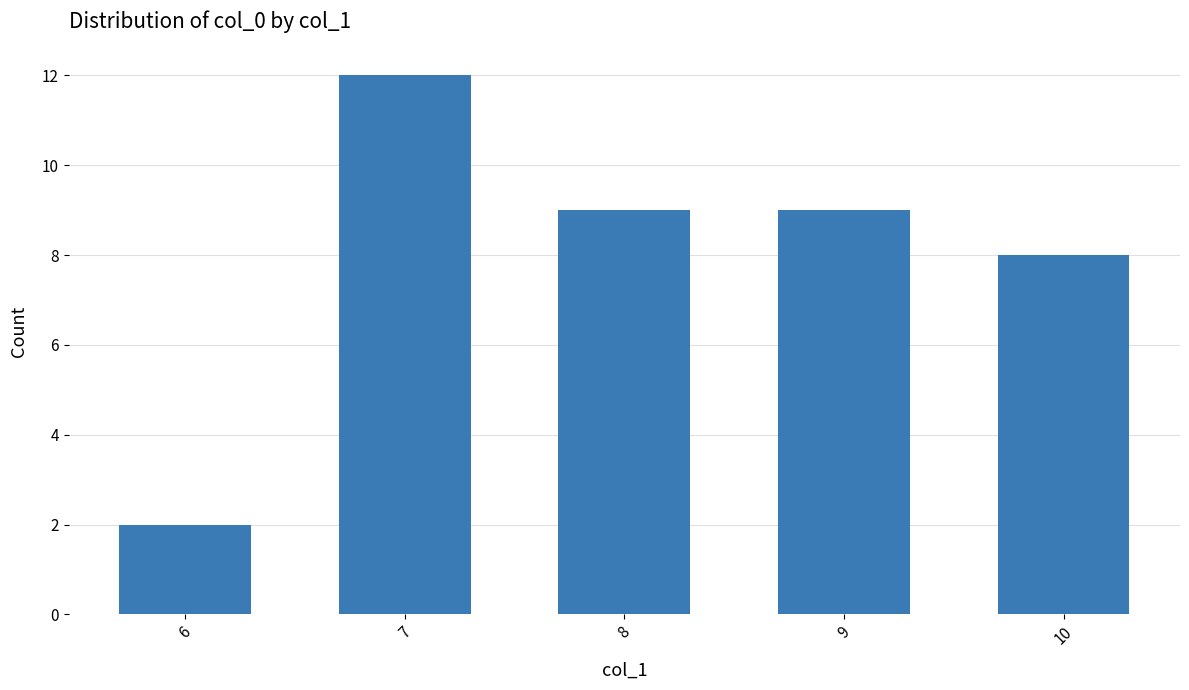

What is the value of the 5th bar from the left?

8